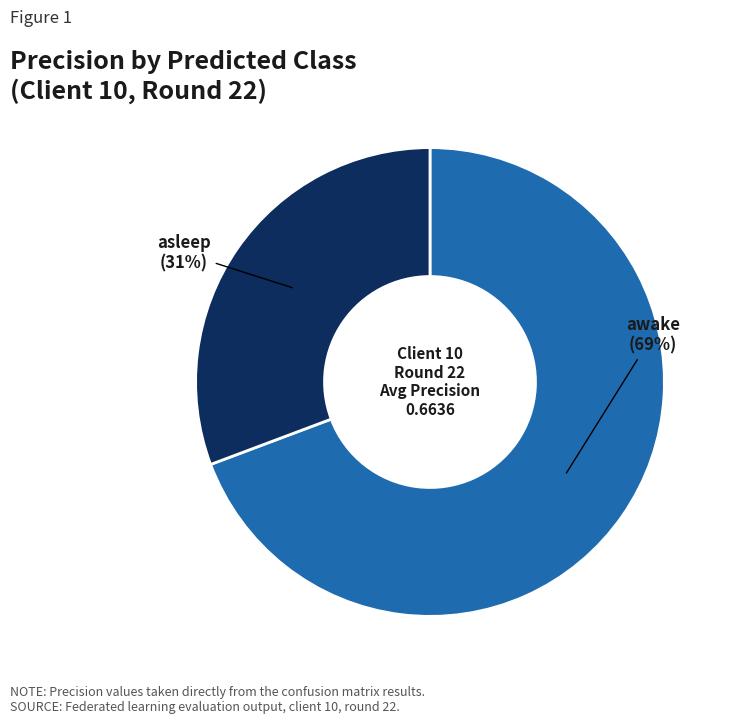

To the nearest percent, what is the average slice percentage?

50%